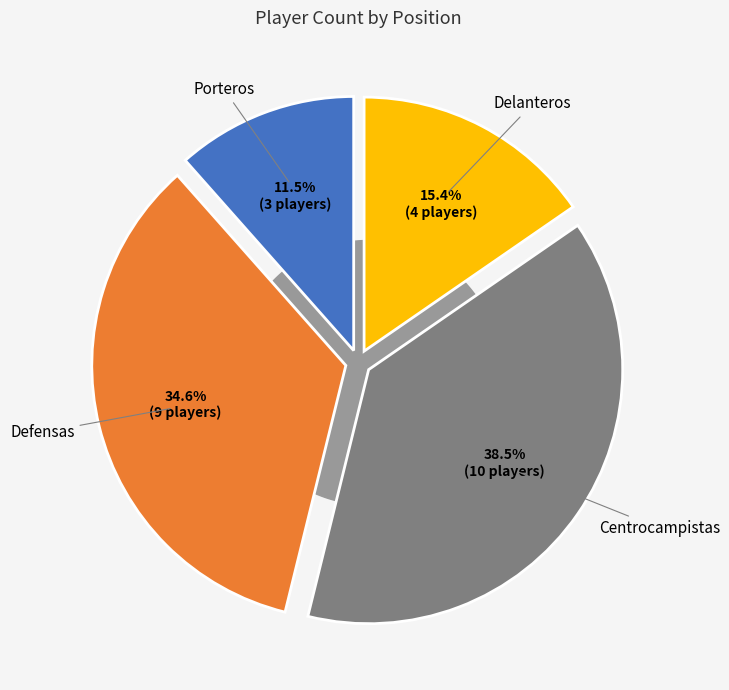

What is the total percentage of Defensas and Porteros?

46.2%